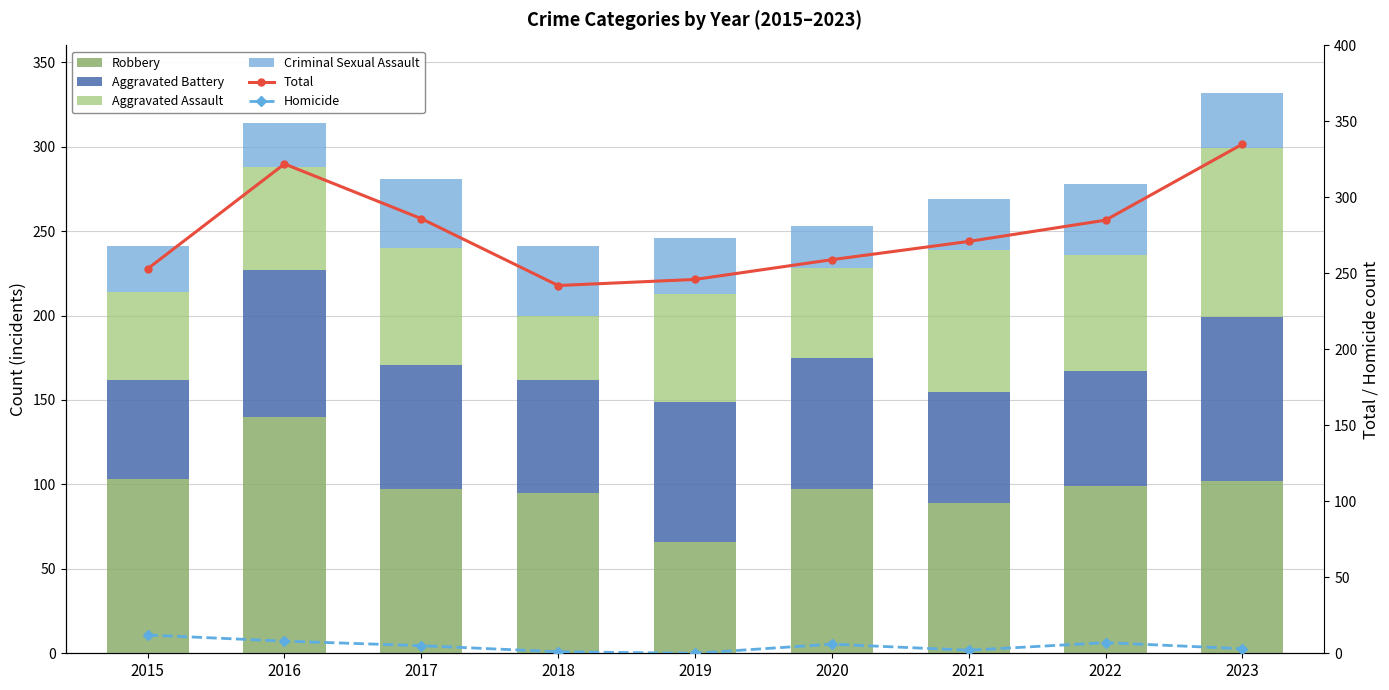

What is the difference between the second highest and minimum values in the Aggravated Assault series?

46